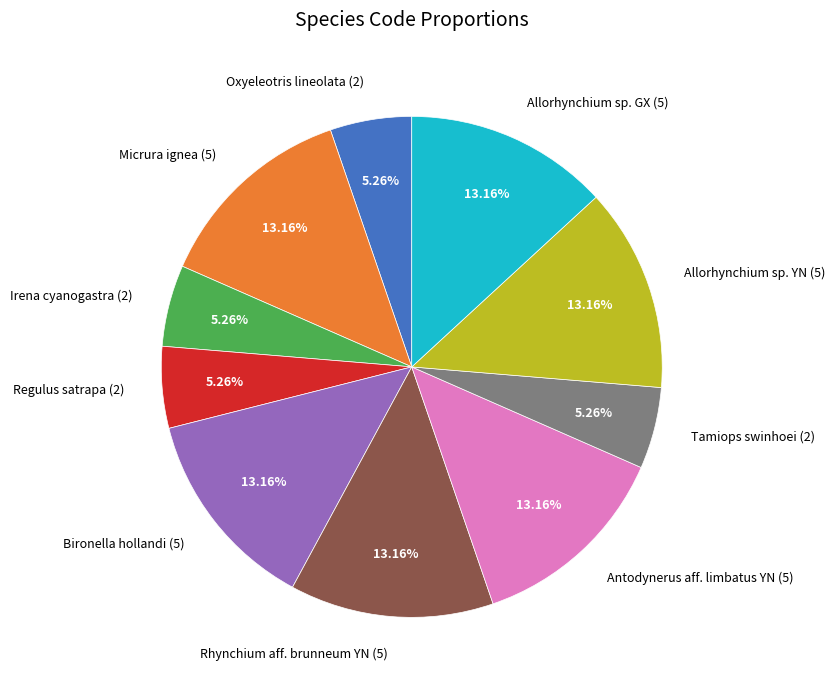

Approximately how many times larger is the value at Oxyeleotris lineolata compared to Micrura ignea?

0.4